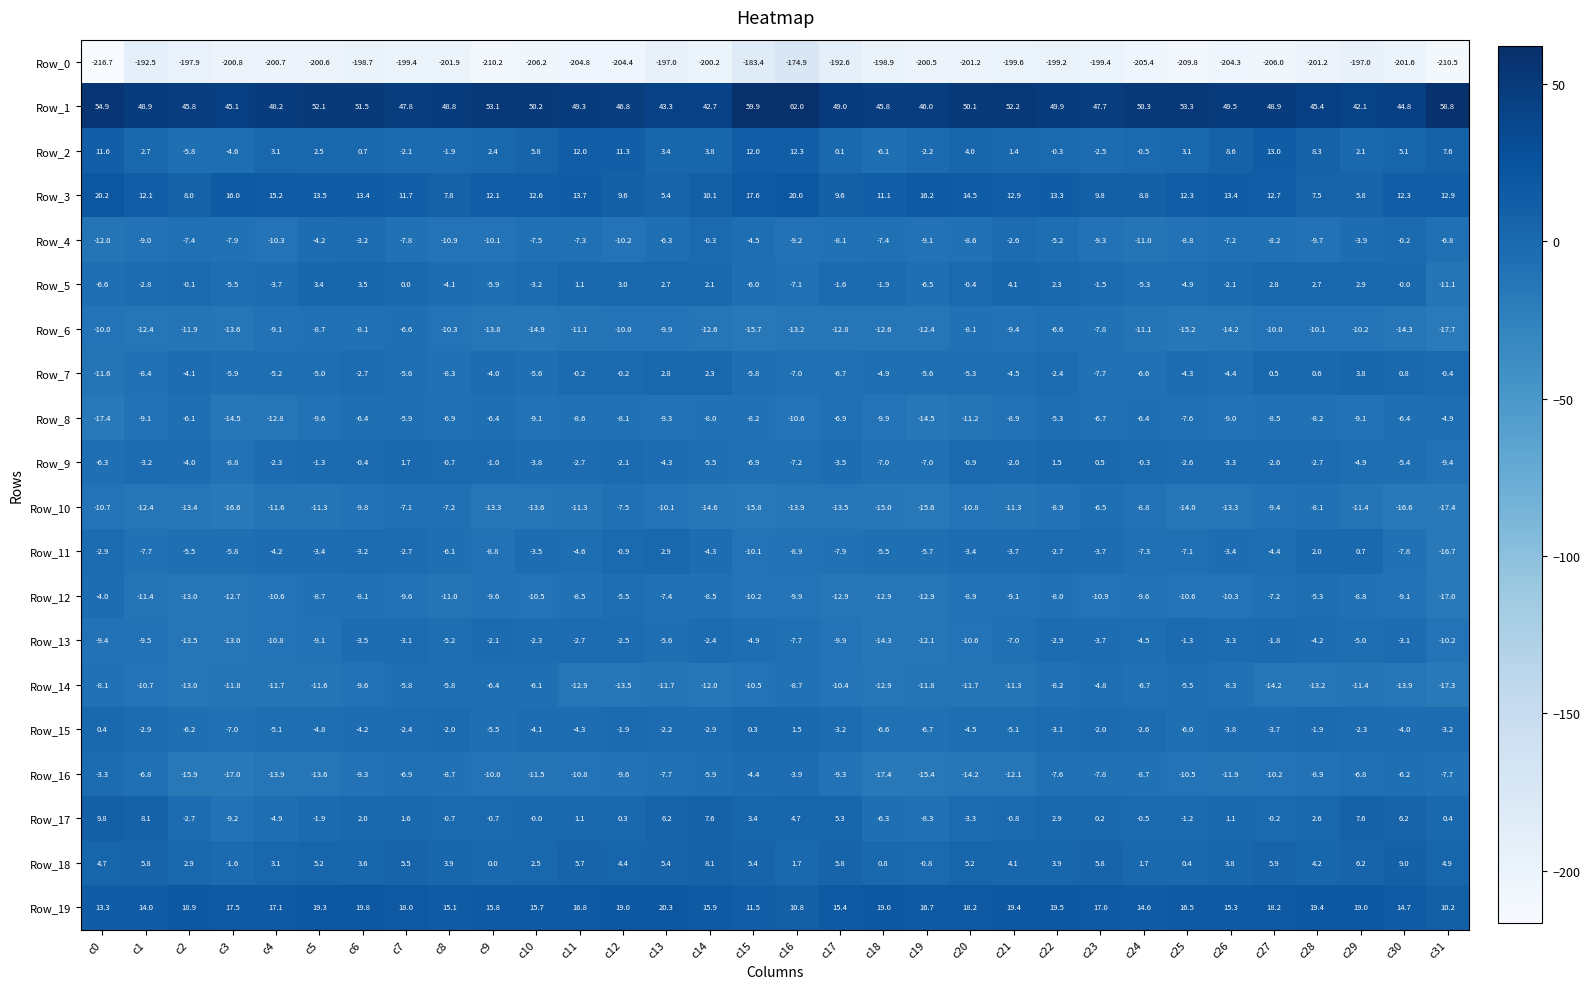

Which series has the widest spread of values?

Row_0